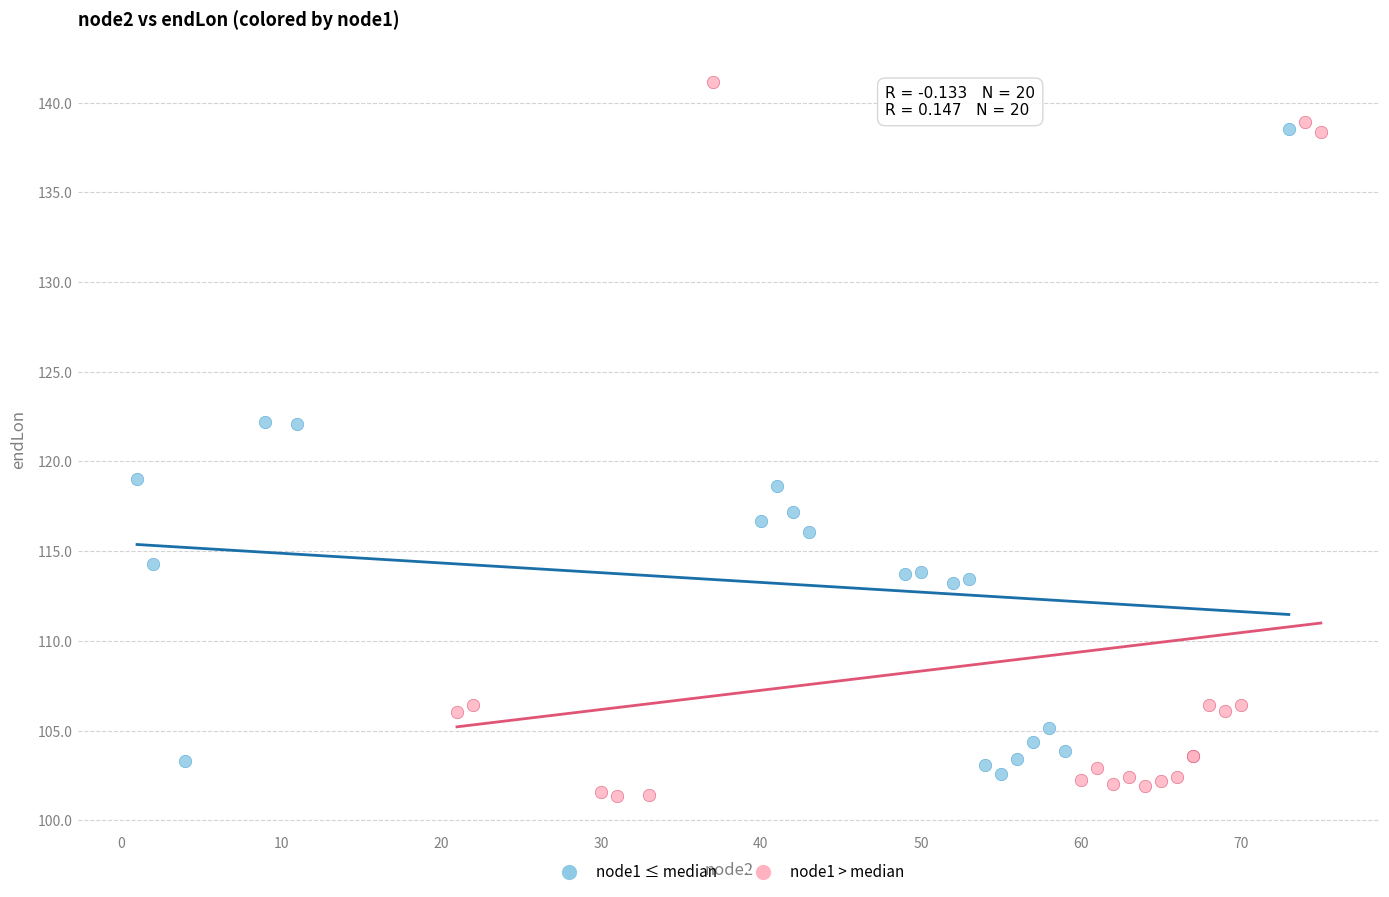

Which series has the widest spread of Y values?

node1 > median